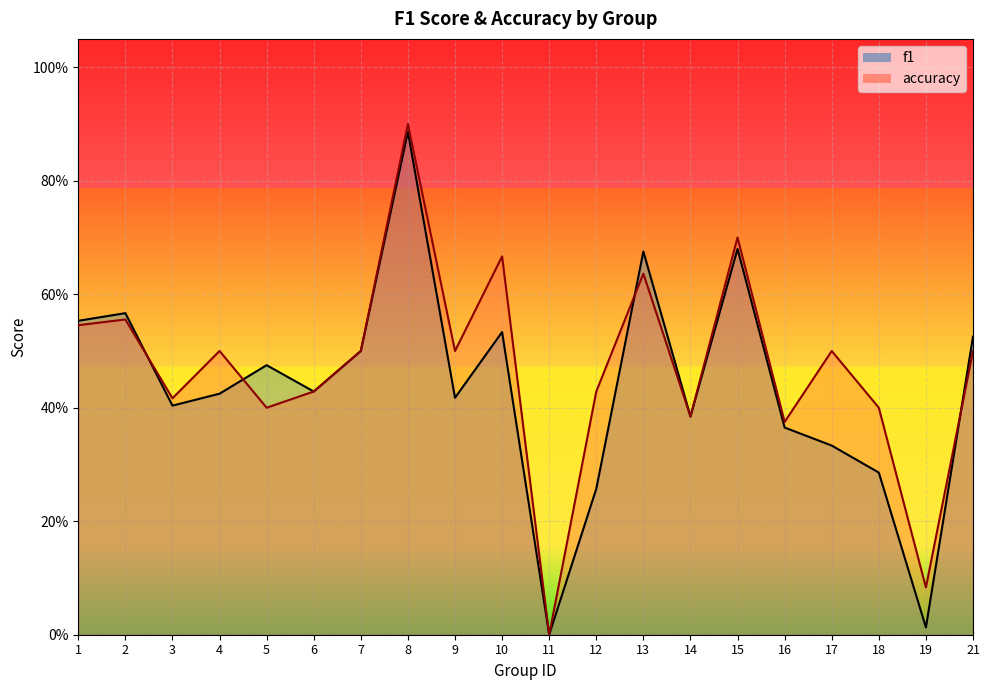

Reading right to left, what are all the values shown in this chart?

f1_line: 21=0.5	19=0.0	18=0.3	17=0.3	16=0.4	15=0.7	14=0.4	13=0.7	12=0.3	11=0.0	10=0.5	9=0.4	8=0.9	7=0.5	6=0.4	5=0.5	4=0.4	3=0.4	2=0.6	1=0.6
accuracy_line: 21=0.5	19=0.1	18=0.4	17=0.5	16=0.4	15=0.7	14=0.4	13=0.6	12=0.4	11=0.0	10=0.7	9=0.5	8=0.9	7=0.5	6=0.4	5=0.4	4=0.5	3=0.4	2=0.6	1=0.5